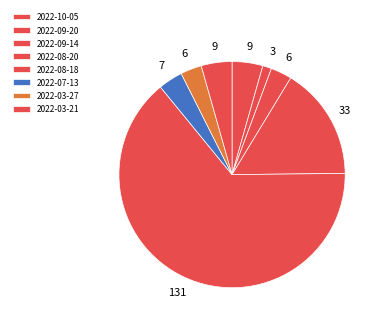

How many slices are in this pie chart?

8